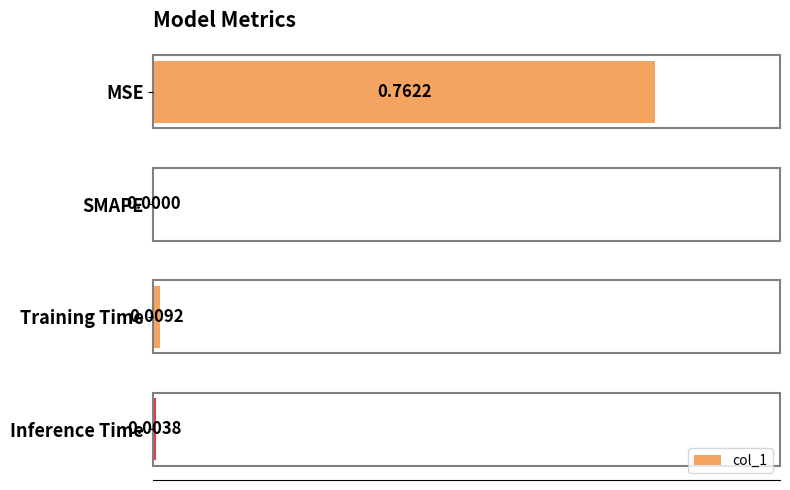

Between Training Time and MSE, which is larger?

MSE